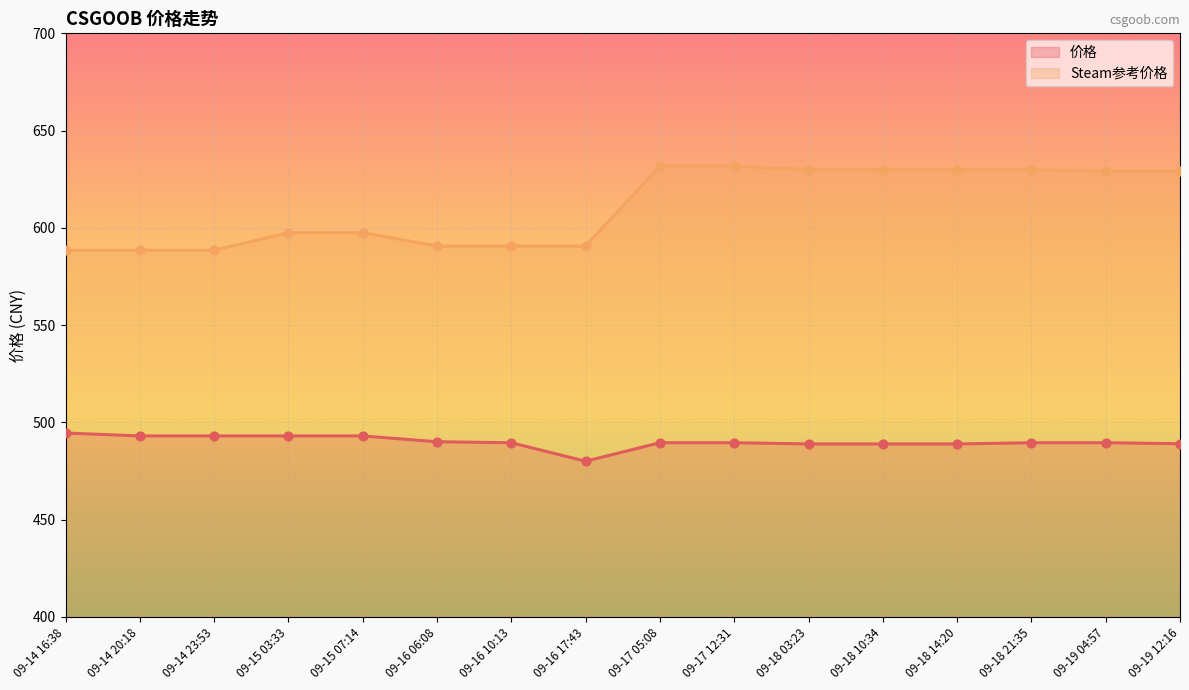

Which series reaches the minimum Y coordinate?

价格